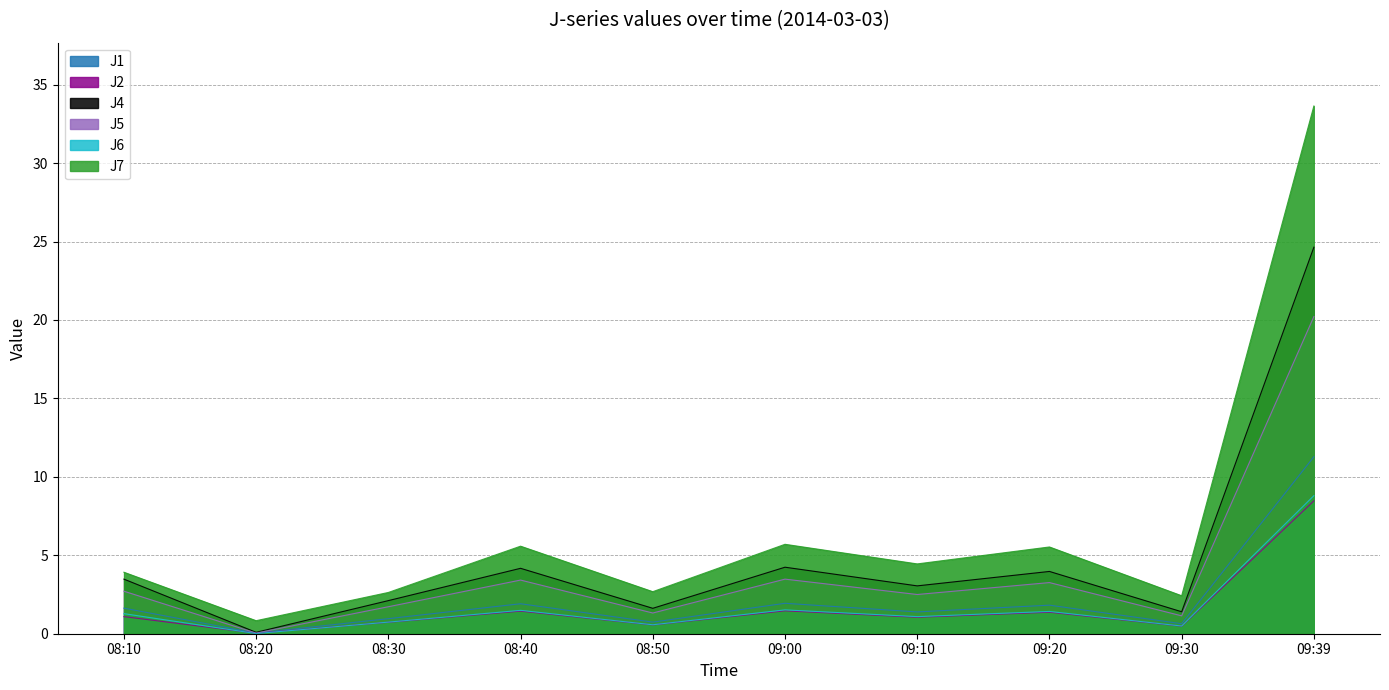

What is the sum of all J4 values?

48.8